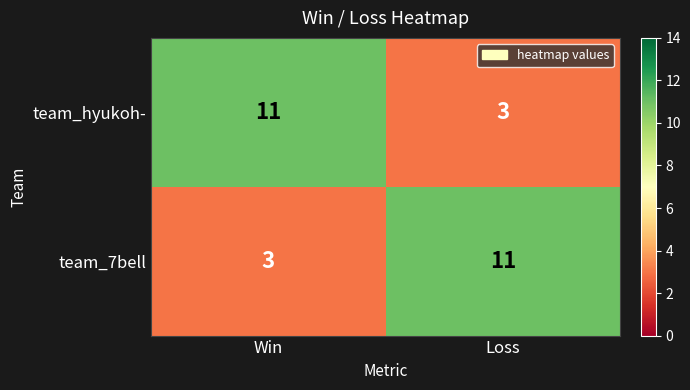

What is the difference between the maximum and minimum values in the team_7bell series?

8